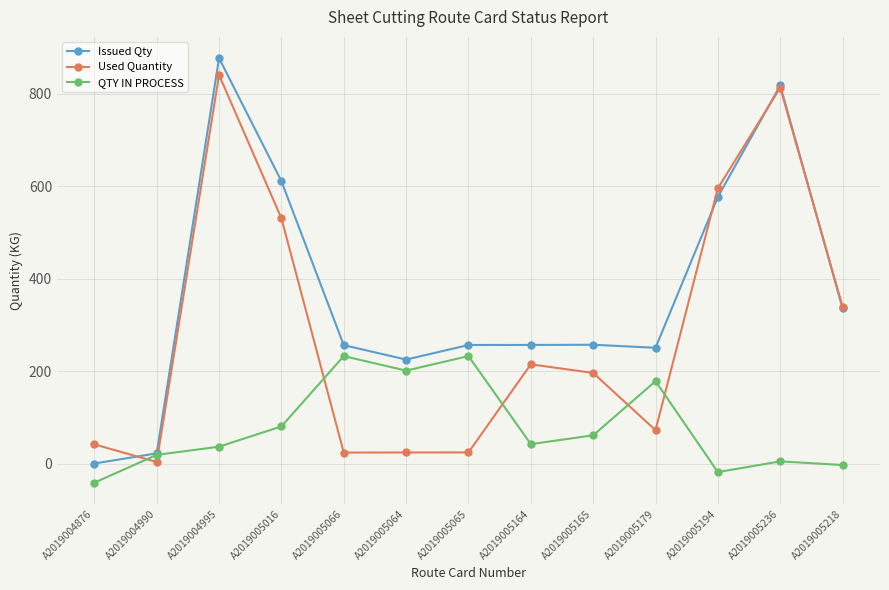

Where is the first local maximum for Issued Qty?

A2019004995